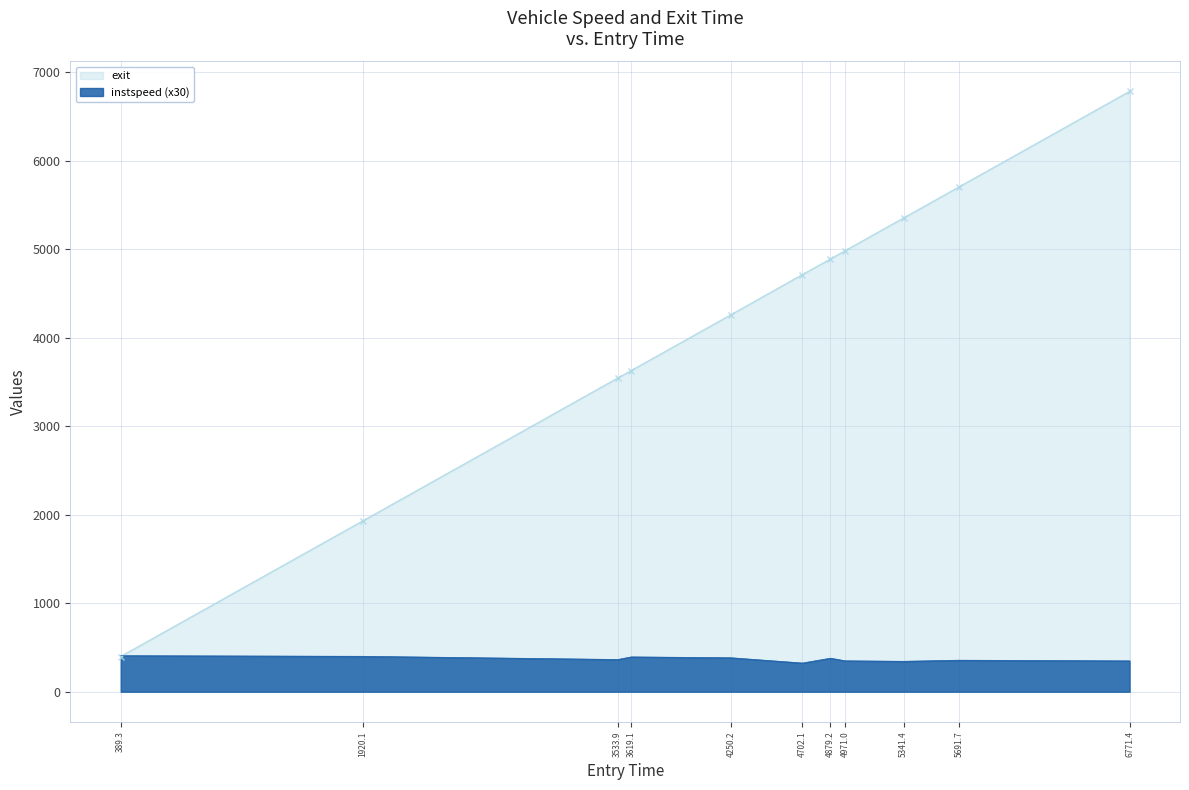

What is the greatest value displayed?

6781.8